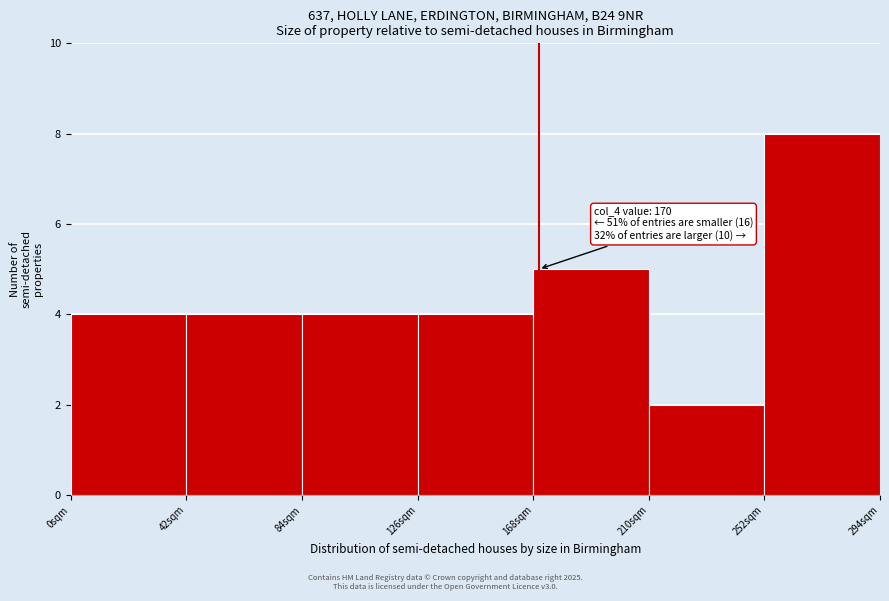

Which range on the x-axis has the tallest bar?

252 to 294